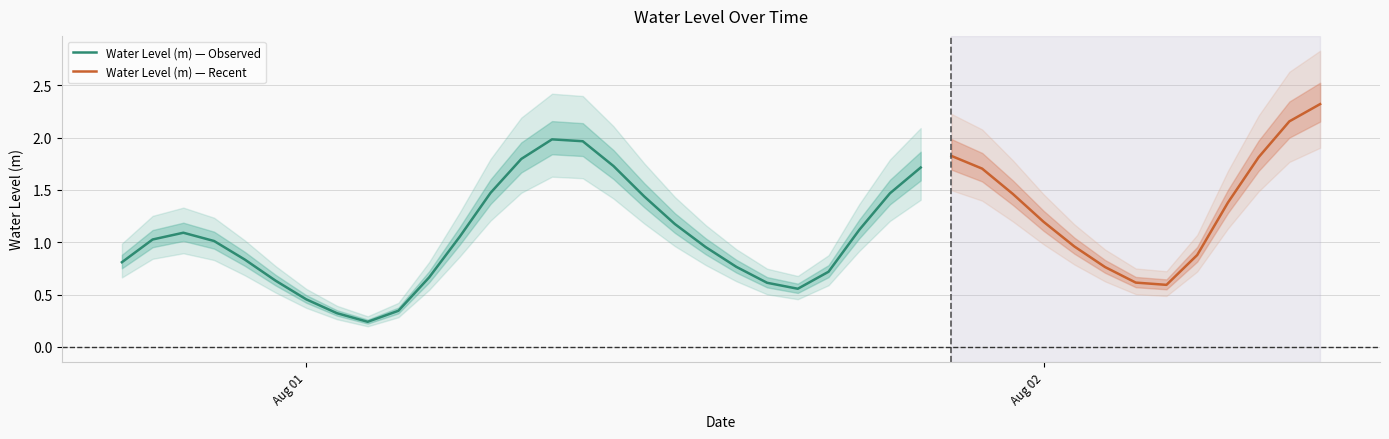

What is the sum of all values?

45.6